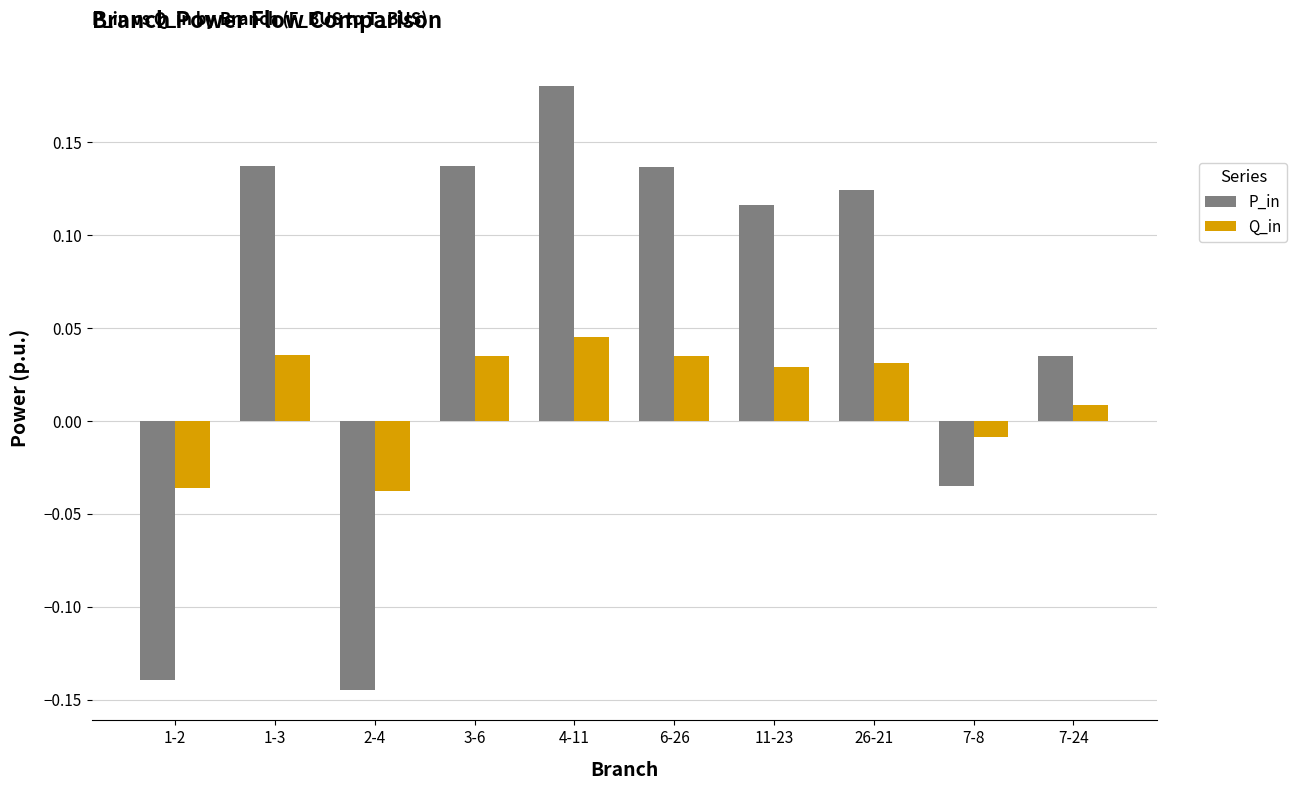

Count the number of categories in the chart.

10